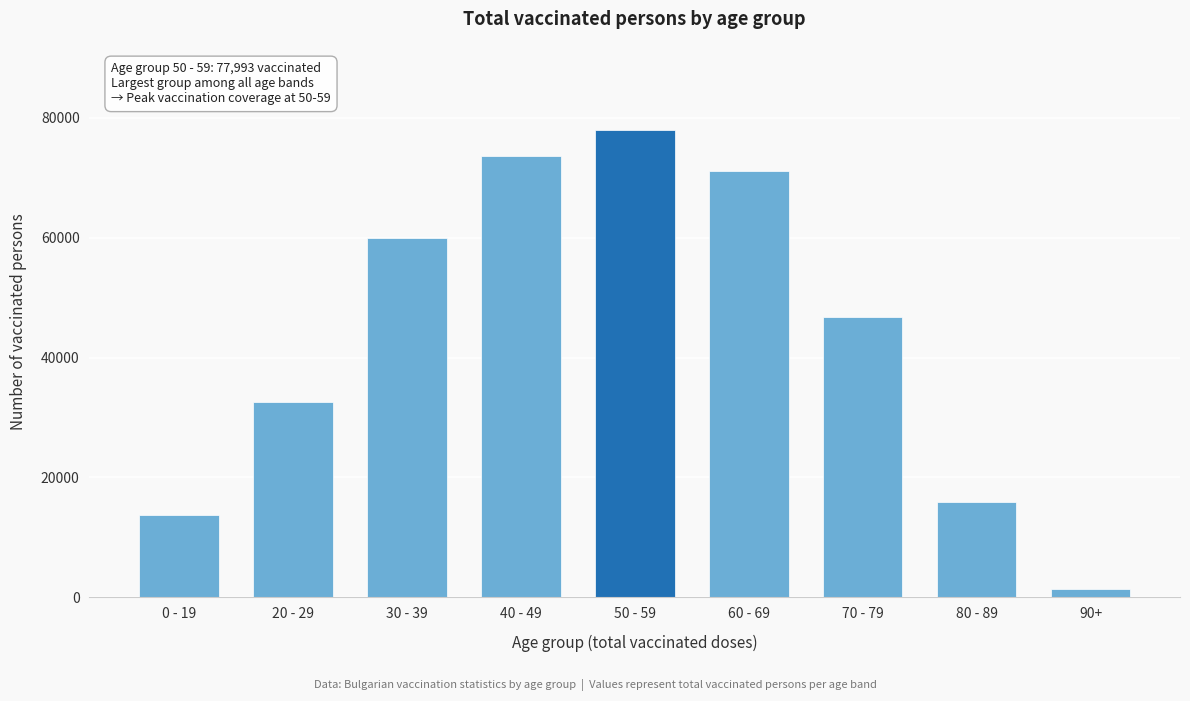

Reading left to right, list all the values displayed in this chart.

13674	32580	59876	73669	77993	71101	46803	15818	1399